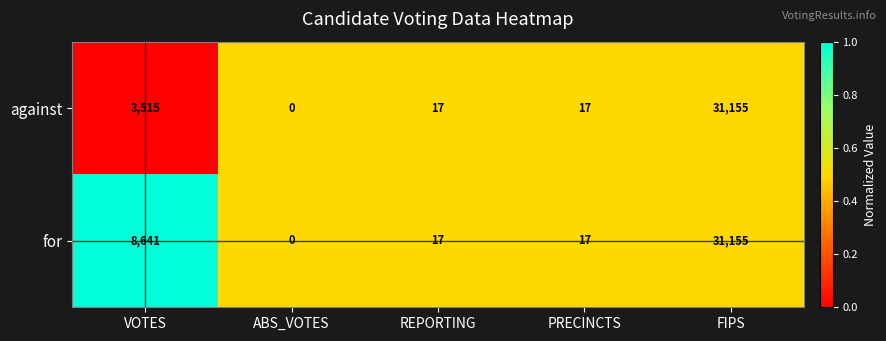

True or false: against has a value of 3515 at VOTES.

True